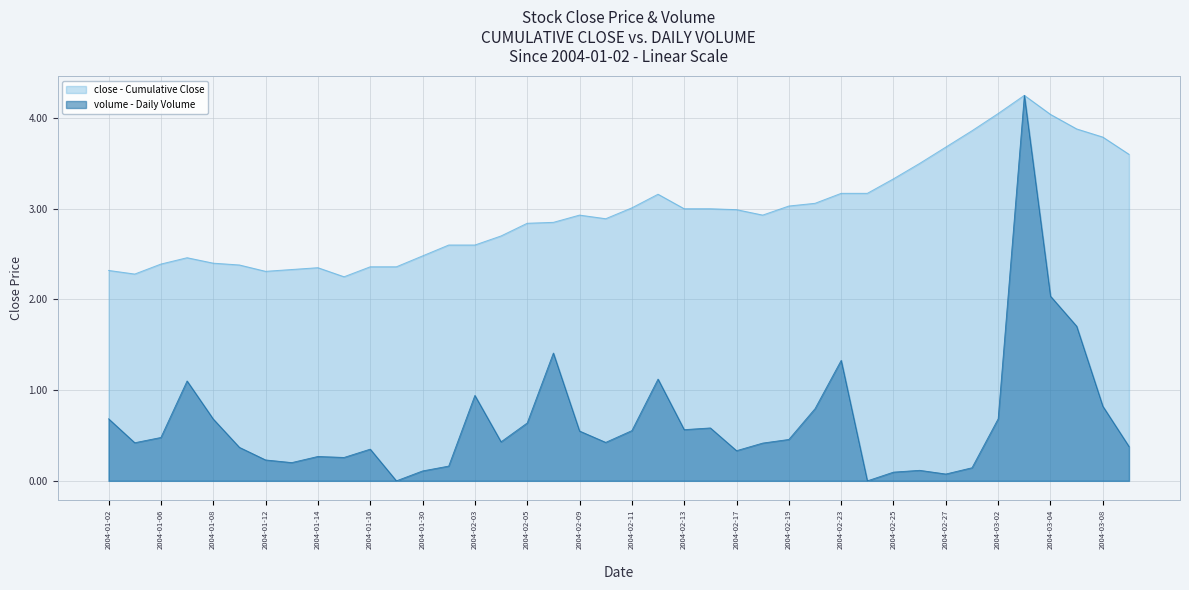

What position from the left is 2004-03-05?

38